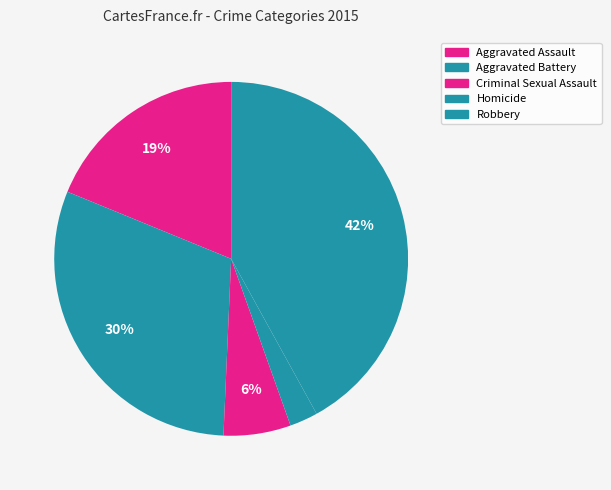

Which slice is the largest?

Robbery